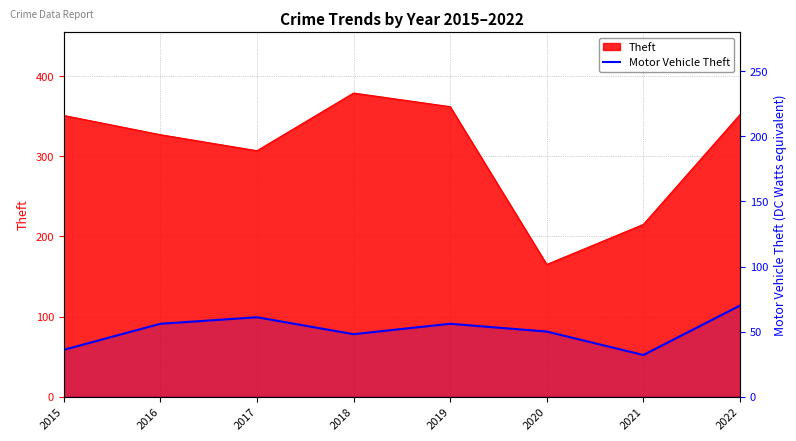

What is the minimum value shown in the chart?

32